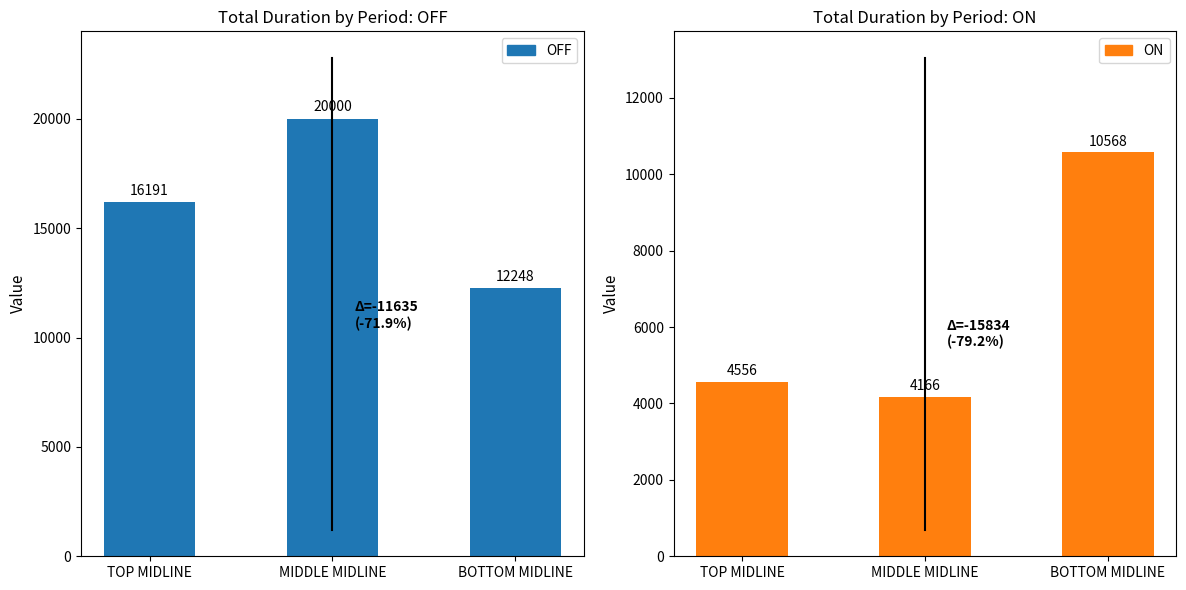

Where is ON nearest to the value 7367?

TOP MIDLINE